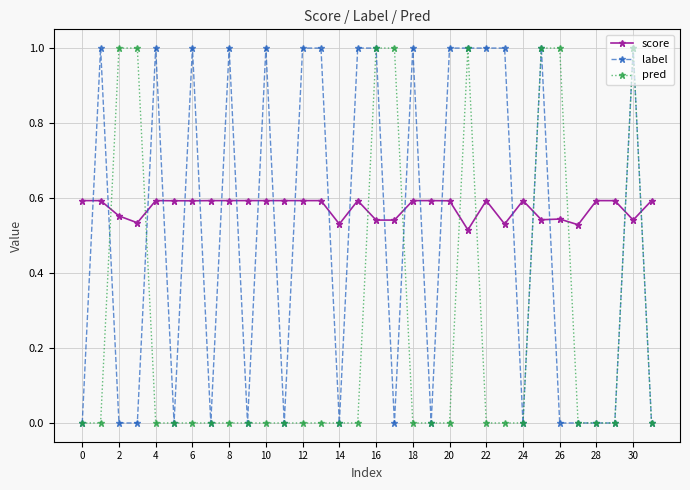

After their last crossing, which series has the higher values: pred or score?

score